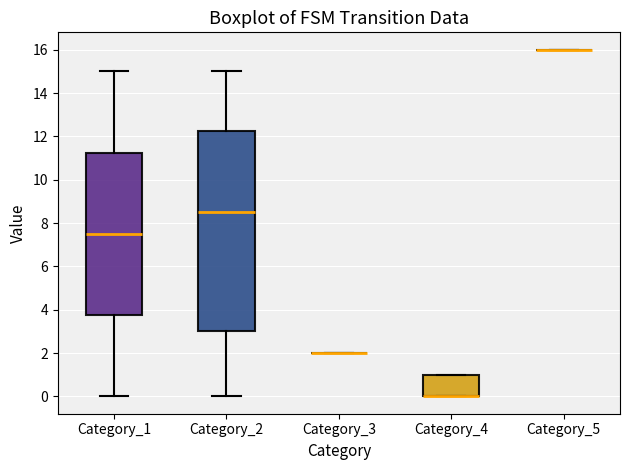

Reading left to right, transcribe this box plot: for each box, give where its median line is, the range the box spans, and where its two whiskers end, as read against the y-axis. The values are not printed on the chart, so give them approximately, as read against the axis.

Category_1: median 7.6, box 3.8 to 11.2, whiskers 0.0 to 15.0
Category_2: median 8.6, box 3.0 to 12.2, whiskers 0.0 to 15.0
Category_3: box collapsed to a line at 2.0, whiskers 2.0 to 2.0
Category_4: median 0.0 (drawn on the box's lower edge), box 0.0 to 1.0, whiskers 0.0 to 1.0
Category_5: box collapsed to a line at 16.0, whiskers 16.0 to 16.0